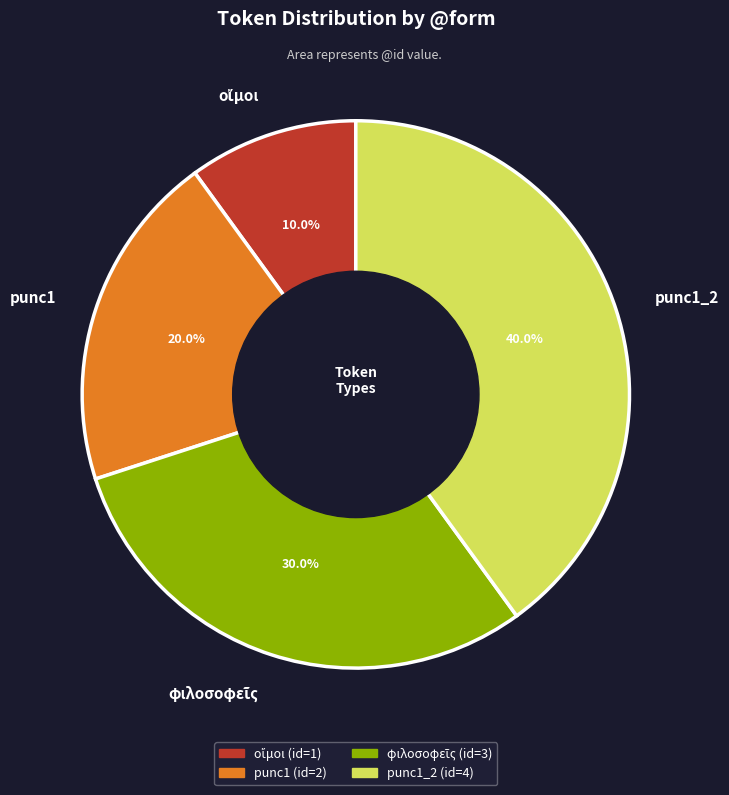

How many slices are in this pie chart?

4